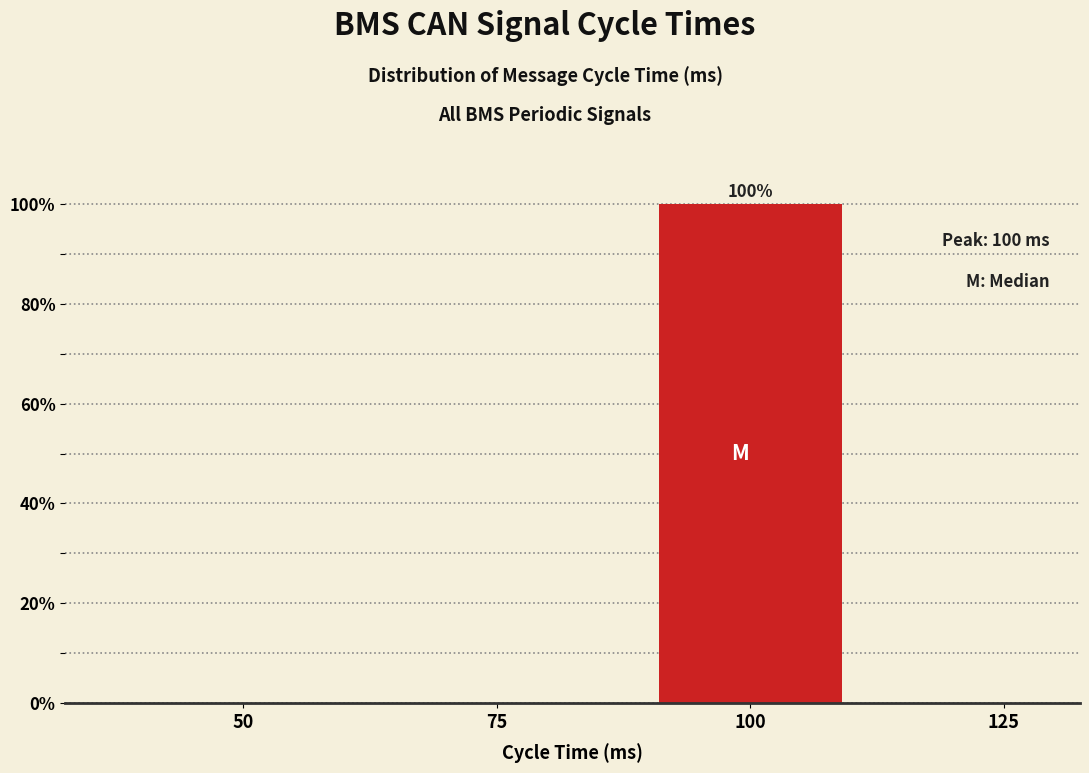

Reading left to right, list all the values displayed in this chart.

50=0	75=0	100=100	125=0